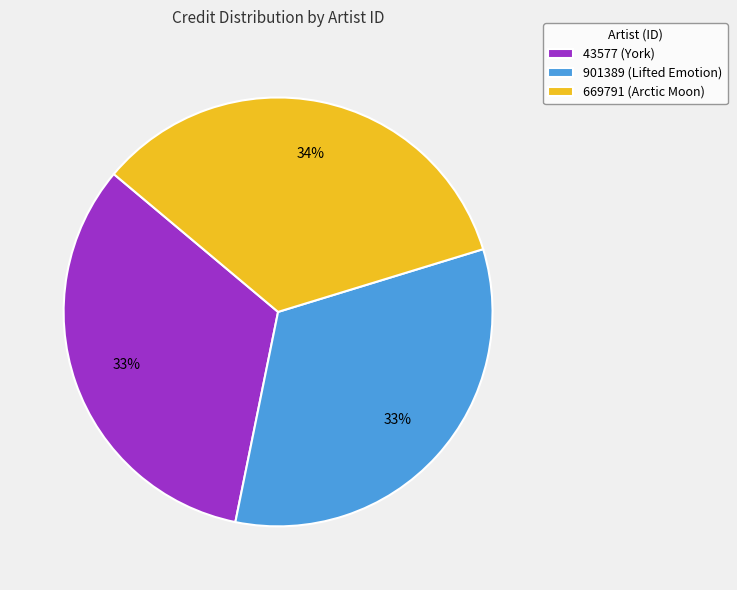

How many slices are in this pie chart?

3